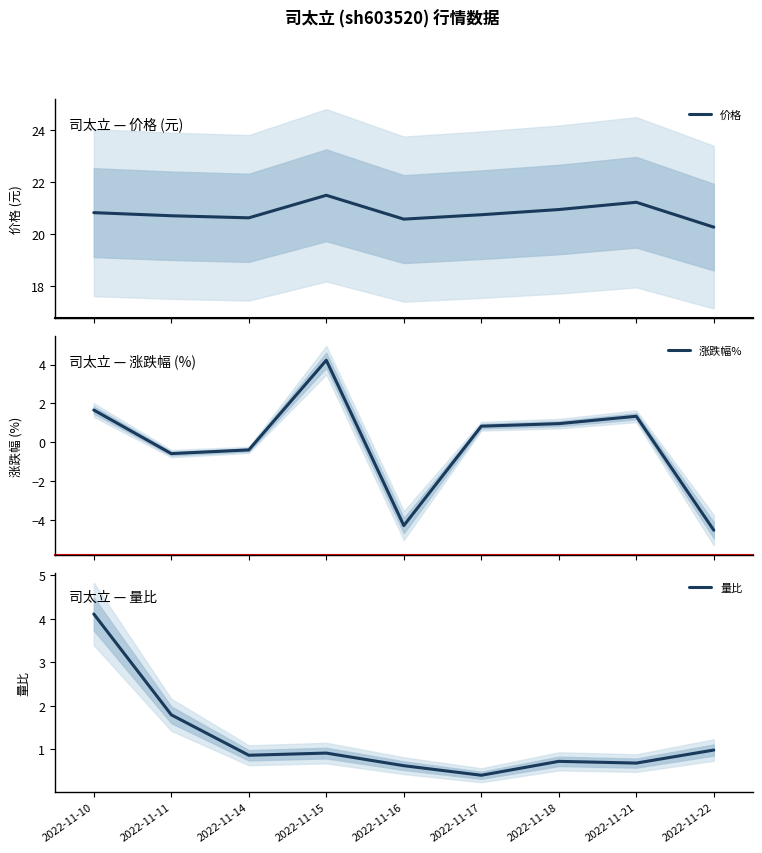

Between 2022-11-14 and 2022-11-11, which is larger?

2022-11-11